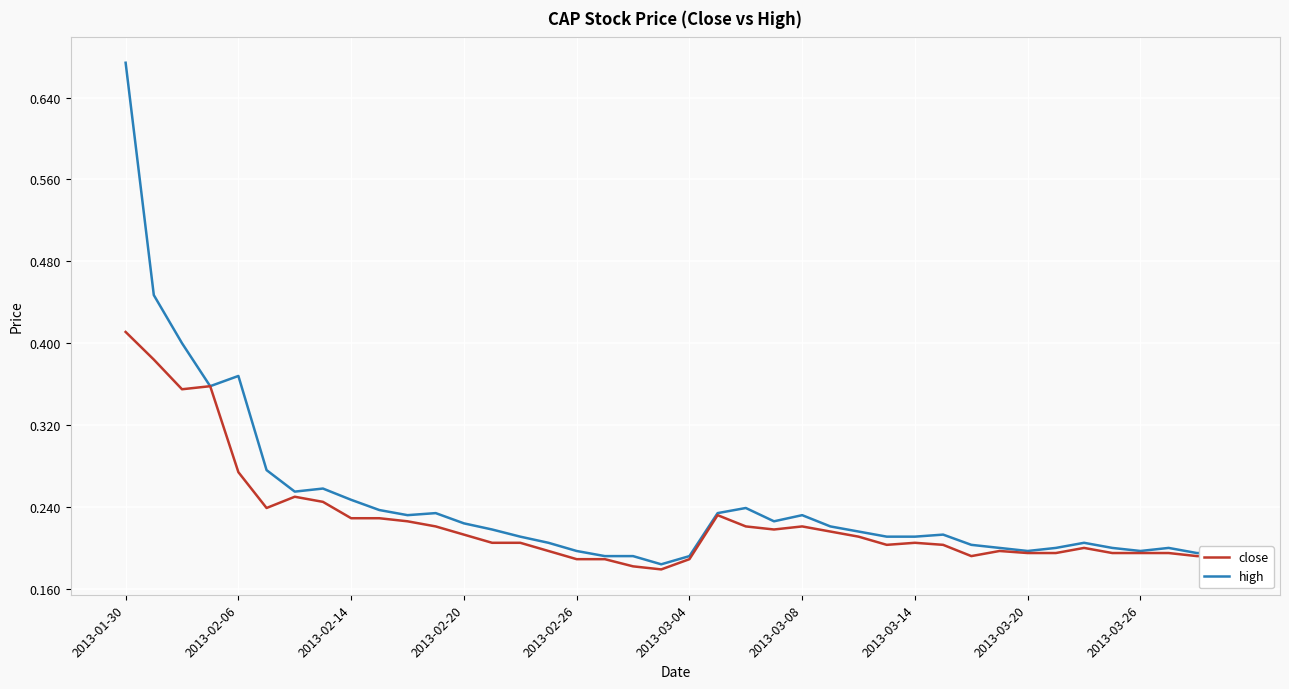

Which series has the largest range (max minus min)?

high